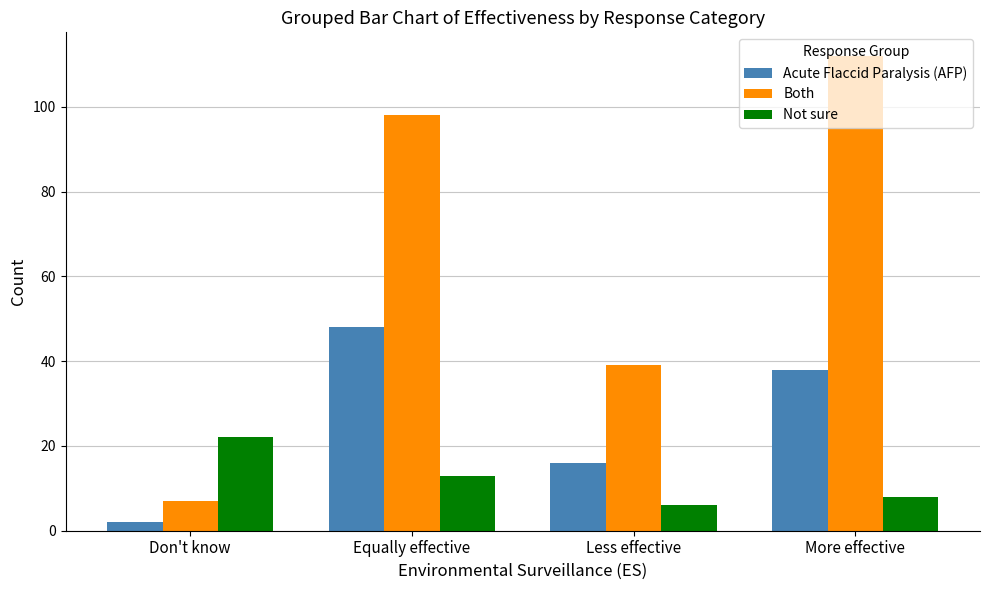

What is the value of the Not sure bar at the 2nd from the left?

13